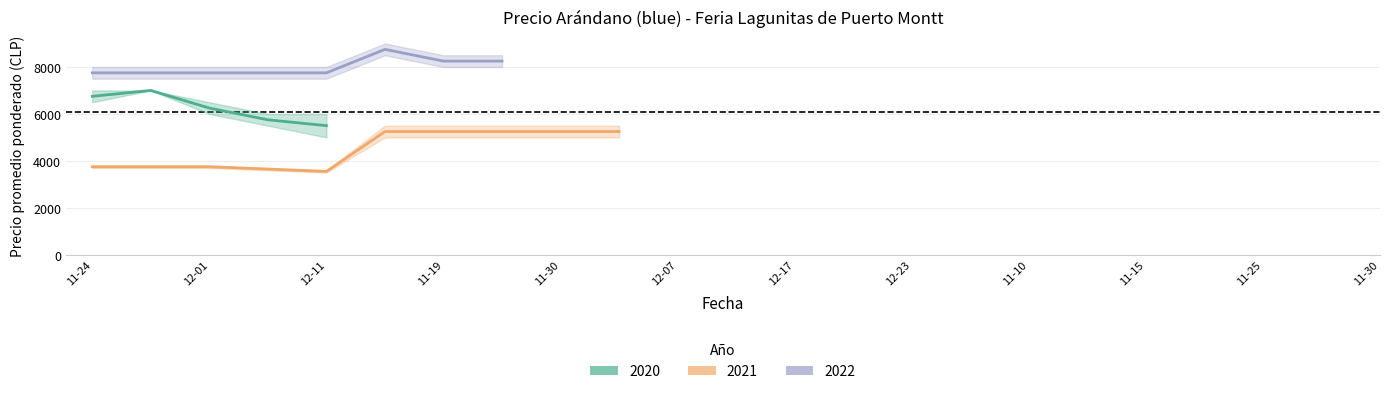

What is the difference between the highest and lowest values at 2021-12-21?

500